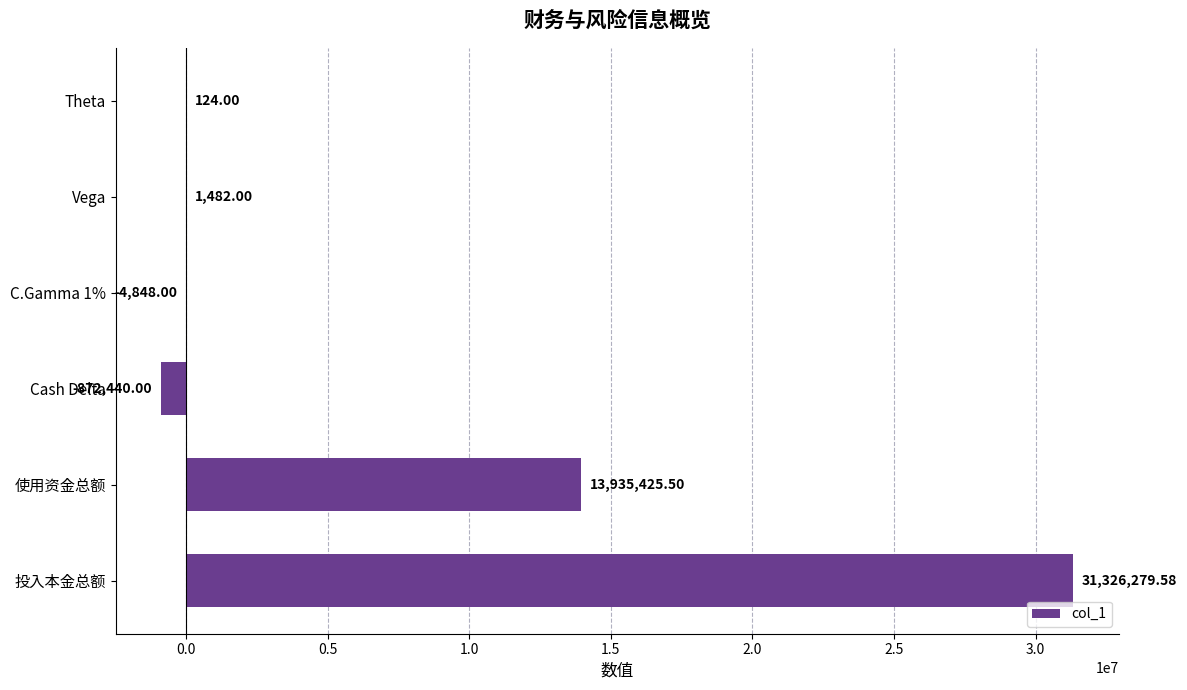

What is the maximum value shown in the chart?

31326279.6